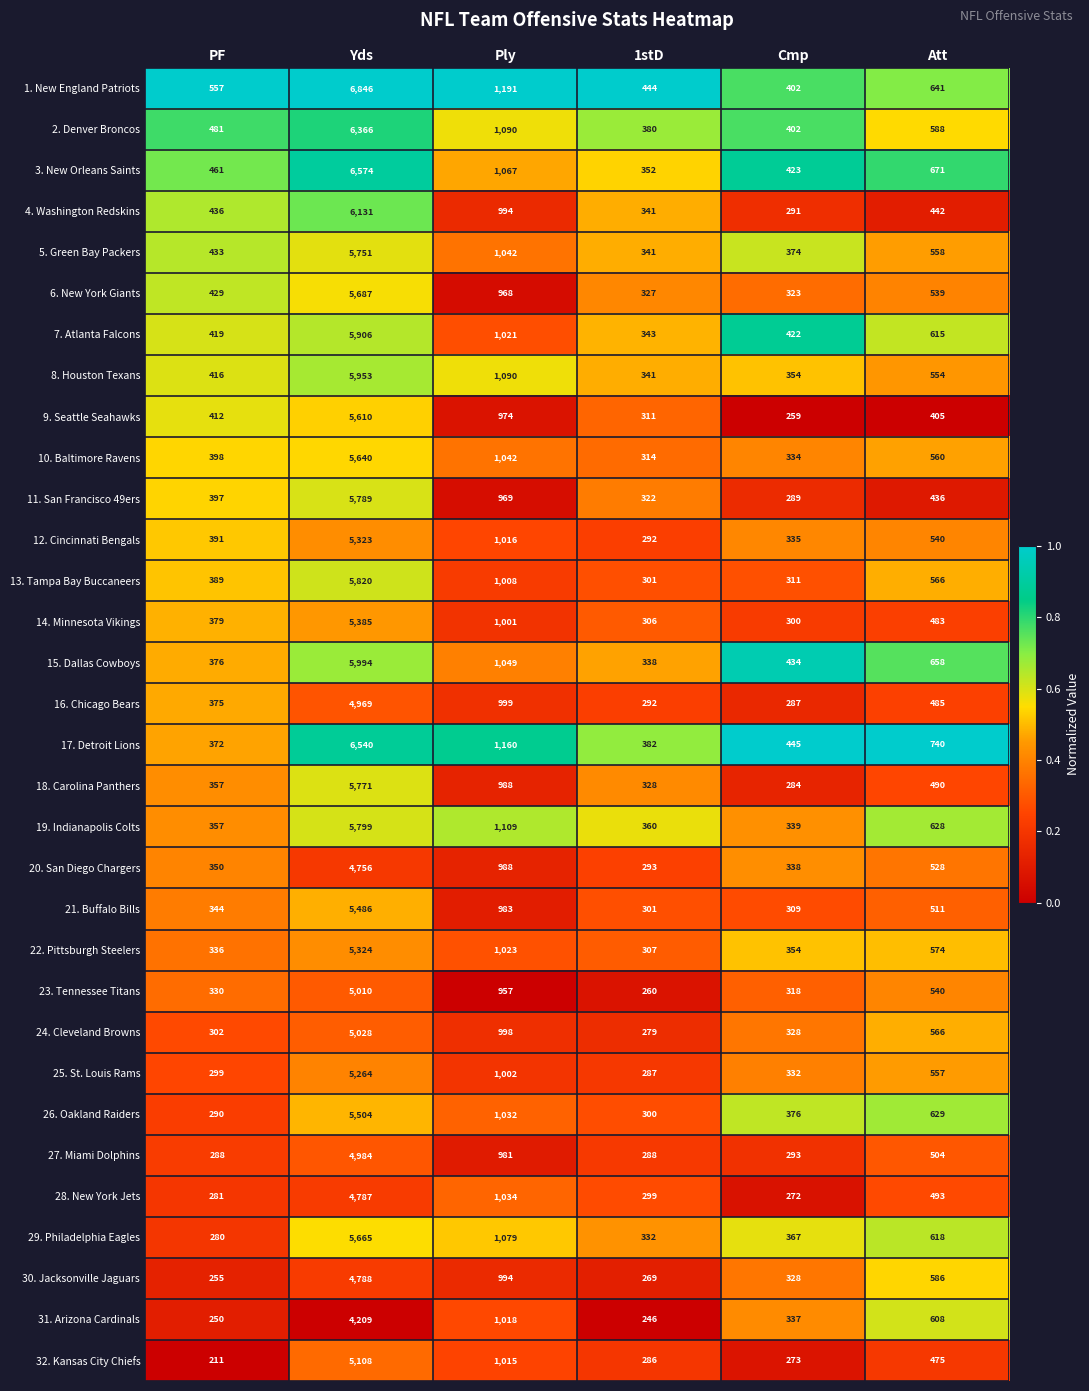

List the series in order of their peak value, highest first.

1. New England Patriots, 3. New Orleans Saints, 17. Detroit Lions, 2. Denver Broncos, 4. Washington Redskins, 15. Dallas Cowboys, 8. Houston Texans, 7. Atlanta Falcons, 13. Tampa Bay Buccaneers, 19. Indianapolis Colts, 11. San Francisco 49ers, 18. Carolina Panthers, 5. Green Bay Packers, 6. New York Giants, 29. Philadelphia Eagles, 10. Baltimore Ravens, 9. Seattle Seahawks, 26. Oakland Raiders, 21. Buffalo Bills, 14. Minnesota Vikings, 22. Pittsburgh Steelers, 12. Cincinnati Bengals, 25. St. Louis Rams, 32. Kansas City Chiefs, 24. Cleveland Browns, 23. Tennessee Titans, 27. Miami Dolphins, 16. Chicago Bears, 30. Jacksonville Jaguars, 28. New York Jets, 20. San Diego Chargers, 31. Arizona Cardinals